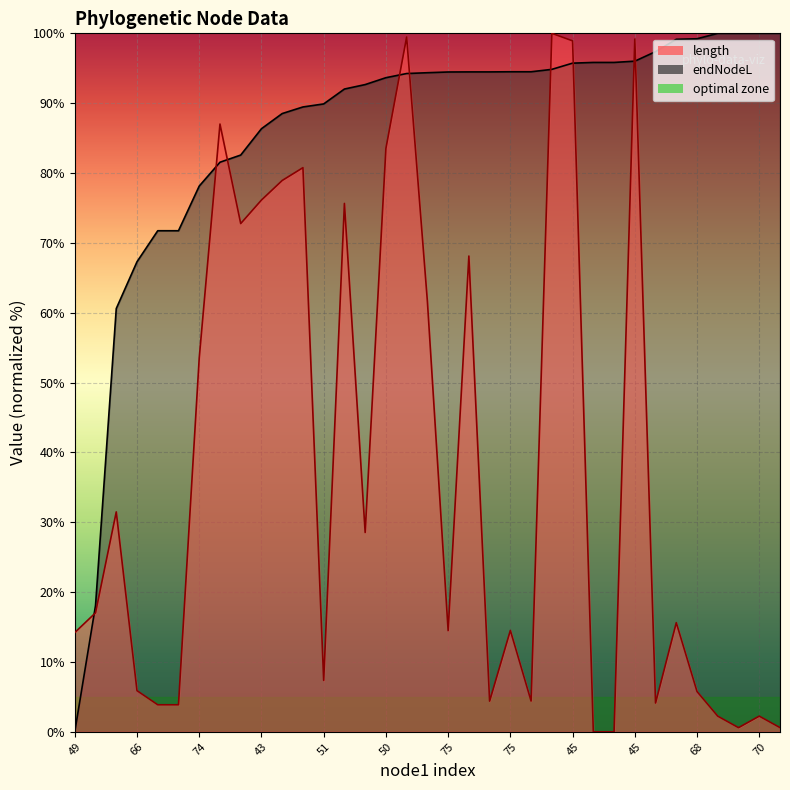

What is the spread (max minus min) of values at 51?

82.5